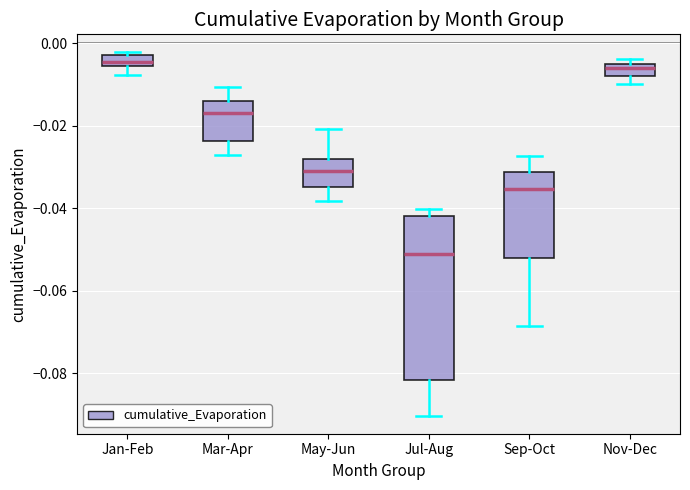

Which box has the lowest median line?

Jul-Aug